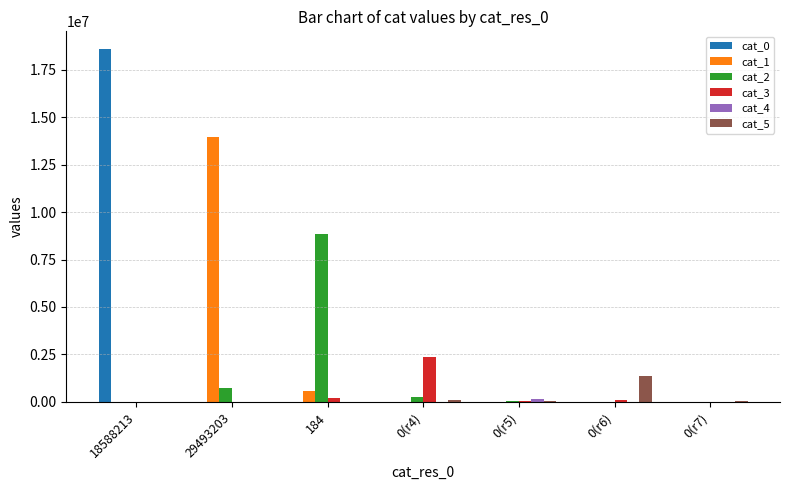

The cat_2 series shows 0 at 18588213. True or false?

True